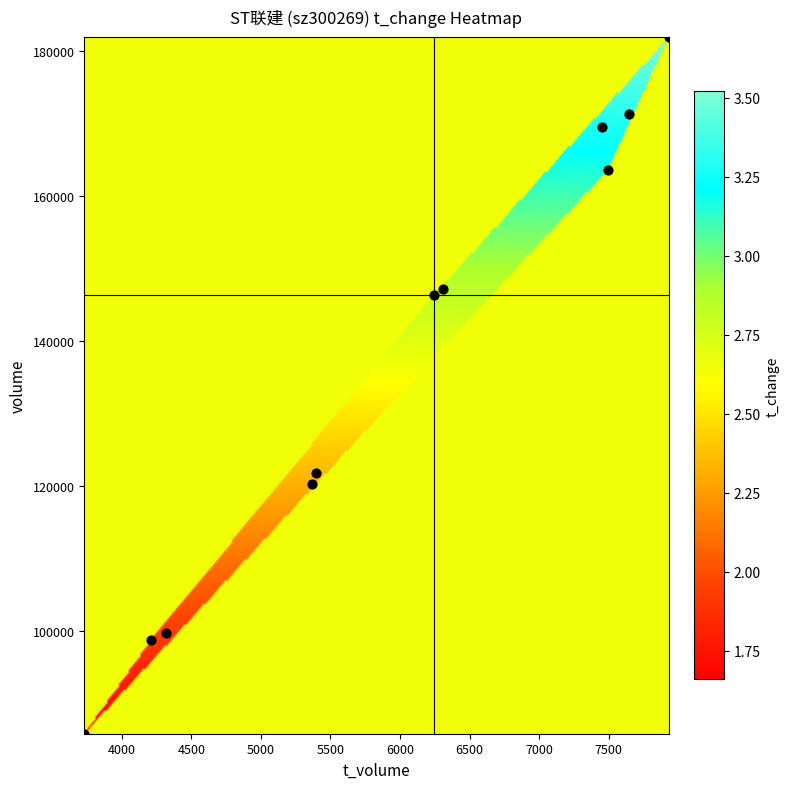

What is the total value across all series at t_change?

29.1